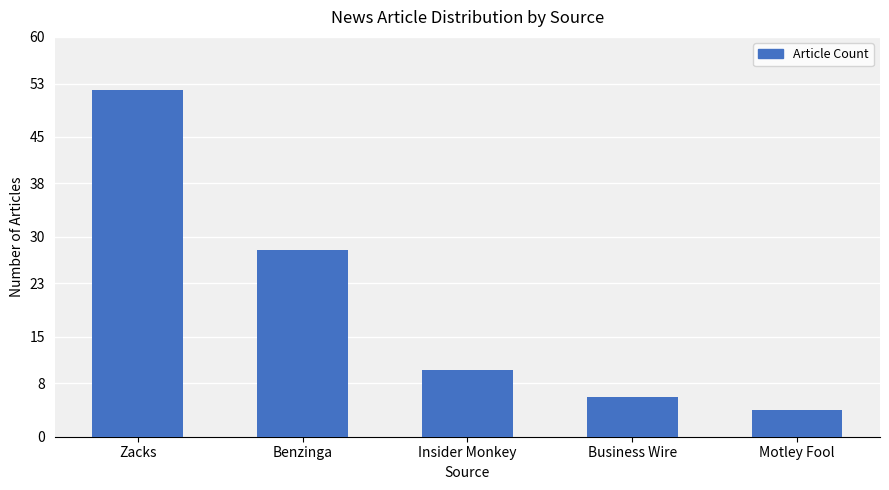

Reading right to left, transcribe all the data shown in this chart.

Motley Fool=4	Business Wire=6	Insider Monkey=10	Benzinga=28	Zacks=52